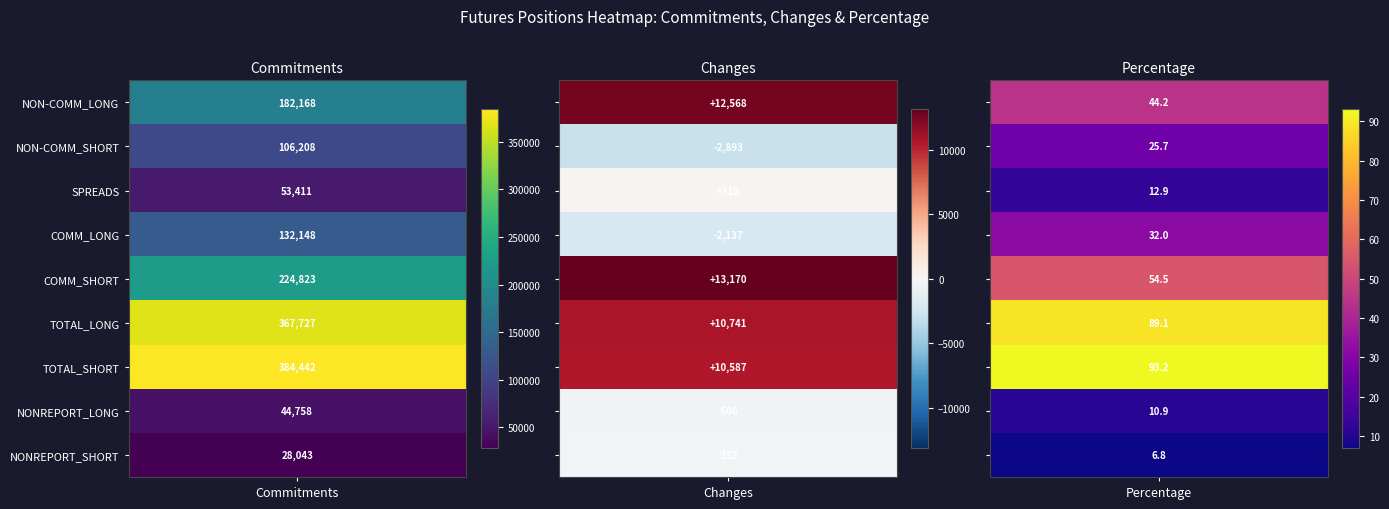

The value of SPREADS at 1 is 310.0. True or false?

True